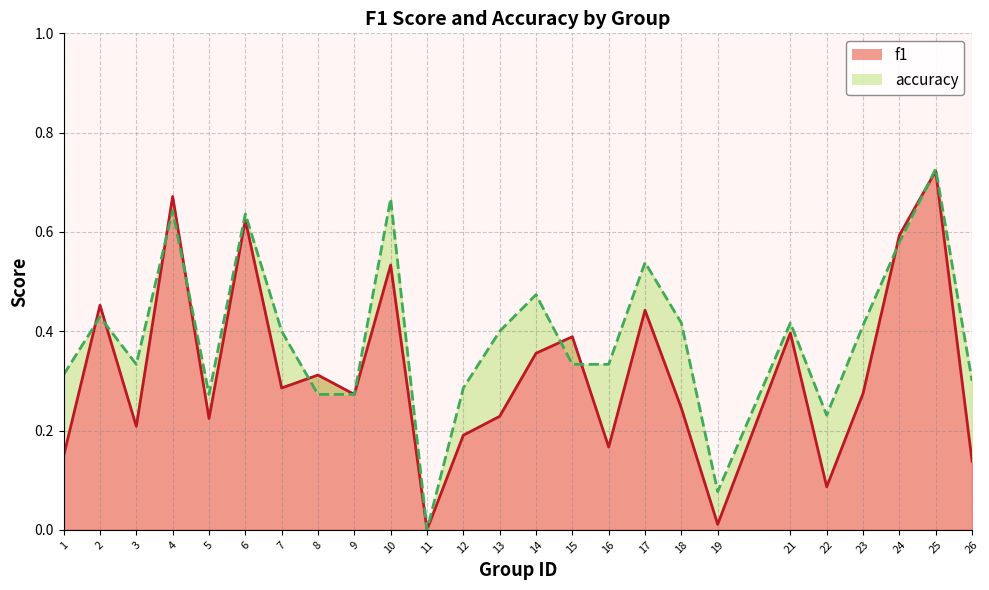

How many categories are shown in the chart?

25